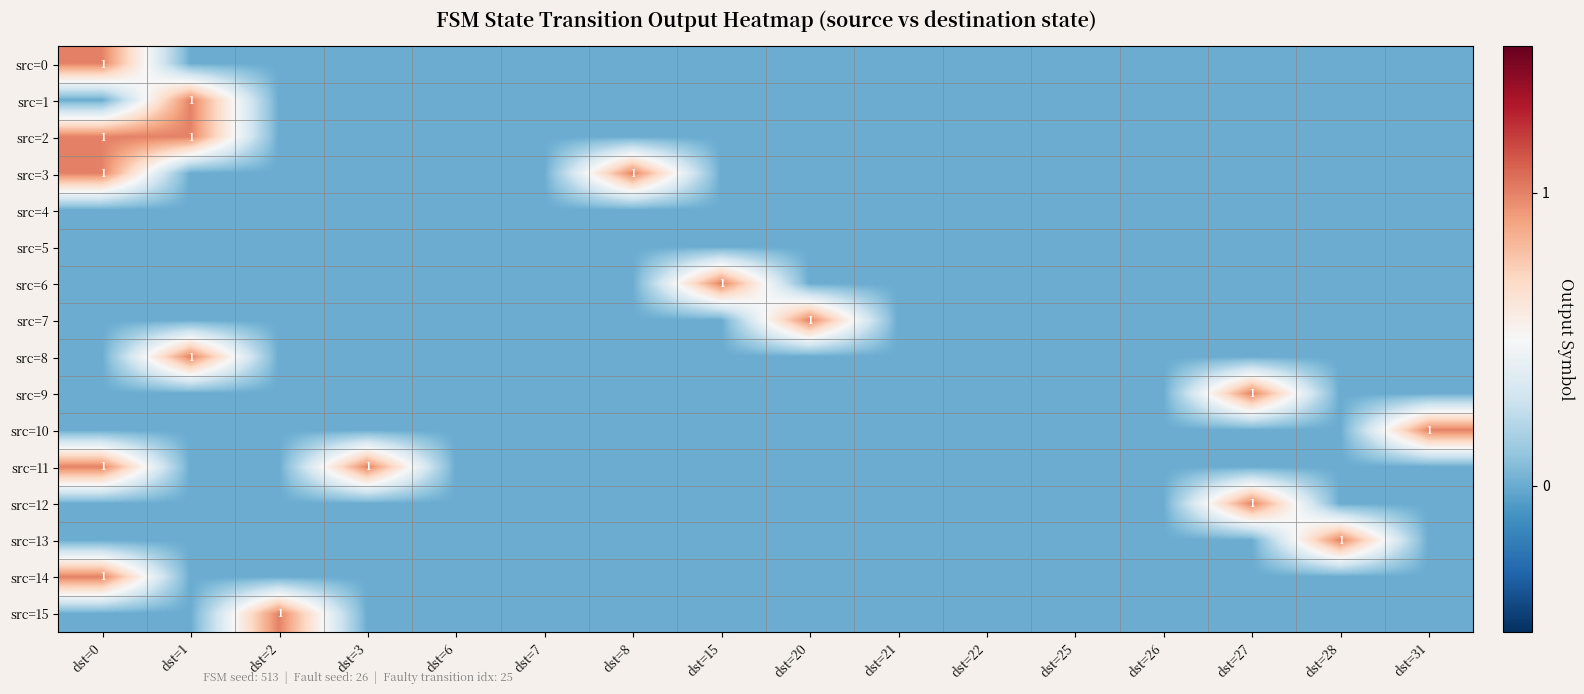

How many src=1 values are between 0 and 1?

16